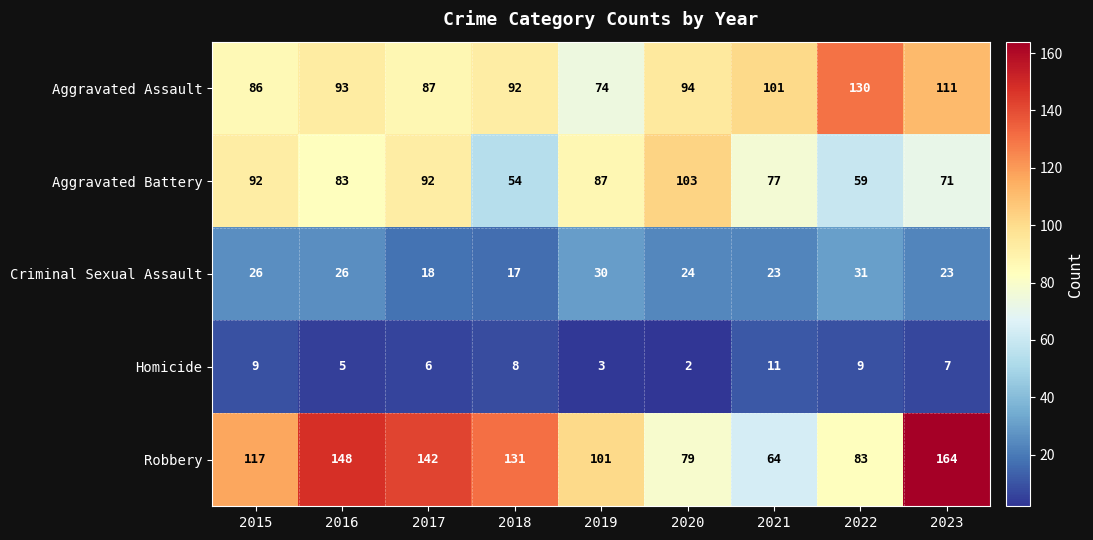

Is it true that Robbery equals 164 at 2023?

True